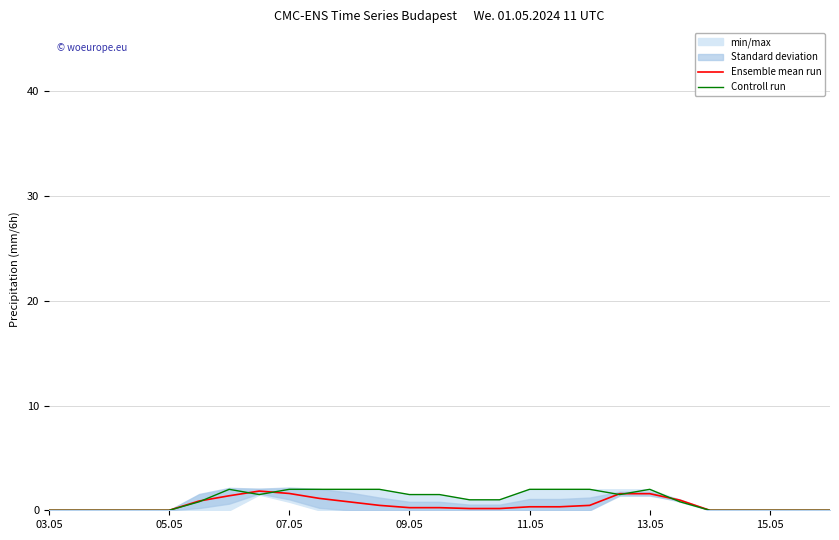

Is it true that Ensemble mean run equals 1.6 at 13.05?

True